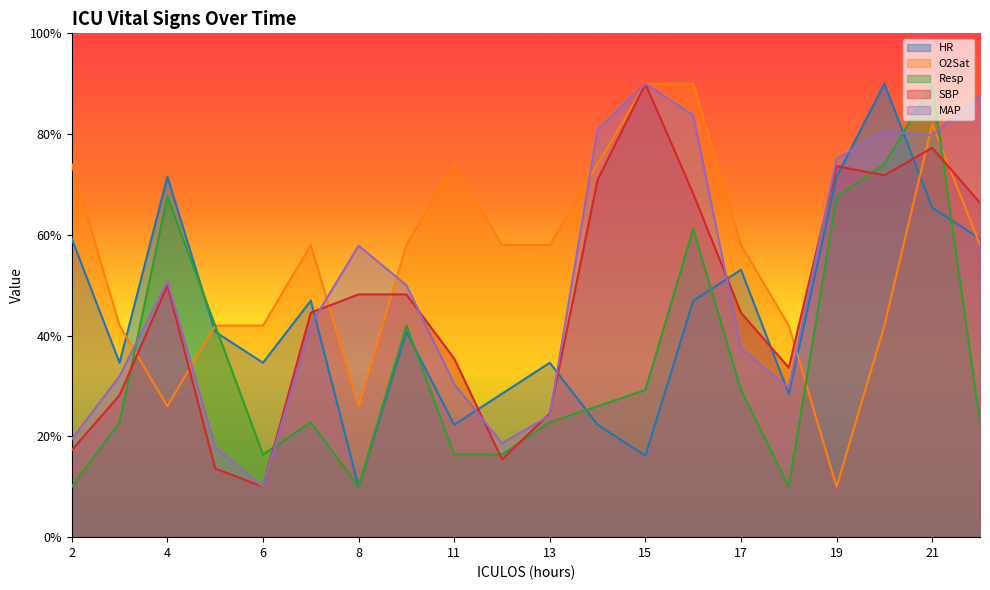

Reading left to right, list all the values displayed in this chart.

HR: 59.2	34.6	71.5	40.8	34.6	46.9	10.0	40.8	22.3	28.5	34.6	22.3	16.2	46.9	53.1	28.5	71.5	90.0	65.4	59.2
O2Sat: 74.0	42.0	26.0	42.0	42.0	58.0	26.0	58.0	74.0	58.0	58.0	74.0	90.0	90.0	58.0	42.0	10.0	42.0	82.0	58.0
Resp: 10.0	22.8	67.6	42.0	16.4	22.8	10.0	42.0	16.4	16.4	22.8	26.0	29.2	61.2	29.2	10.0	67.6	74.0	90.0	22.8
SBP: 17.3	28.2	50.0	13.6	10.0	44.5	48.2	48.2	35.5	15.5	24.5	70.9	90.0	68.2	44.5	33.6	73.6	71.8	77.3	66.4
MAP: 19.4	32.0	50.8	17.9	10.0	42.2	57.9	50.0	30.4	18.6	24.1	81.0	90.0	83.7	37.5	29.6	75.1	80.6	79.8	87.6